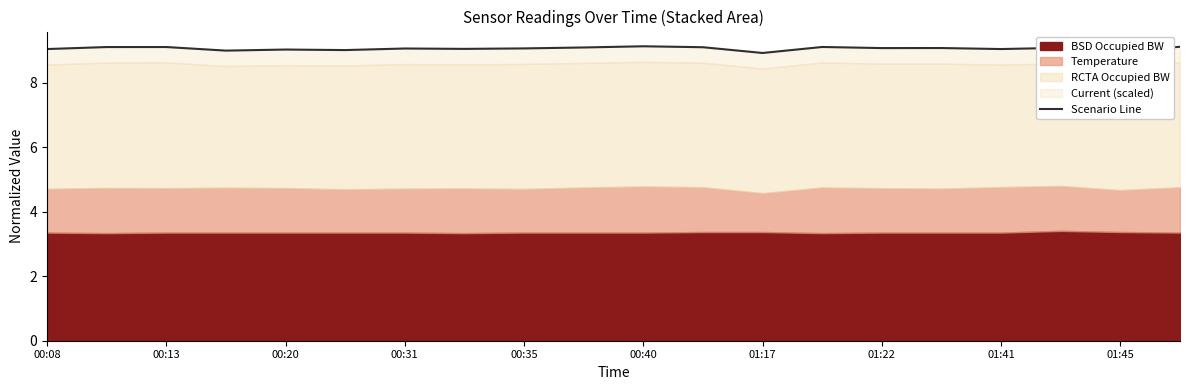

What is the difference between the maximum and second lowest values?

0.1